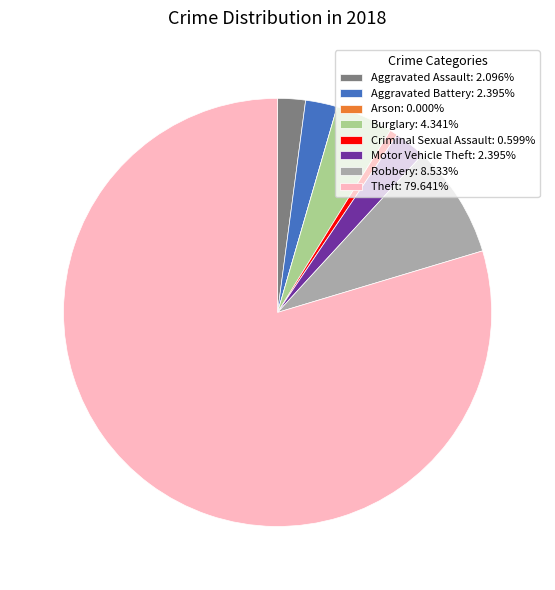

Which slice represents more than half of the pie?

Theft